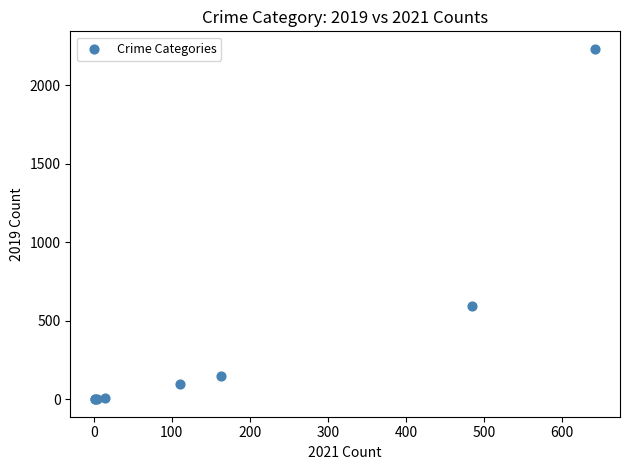

What Y value in the scatter plot is closest to 1115?

591